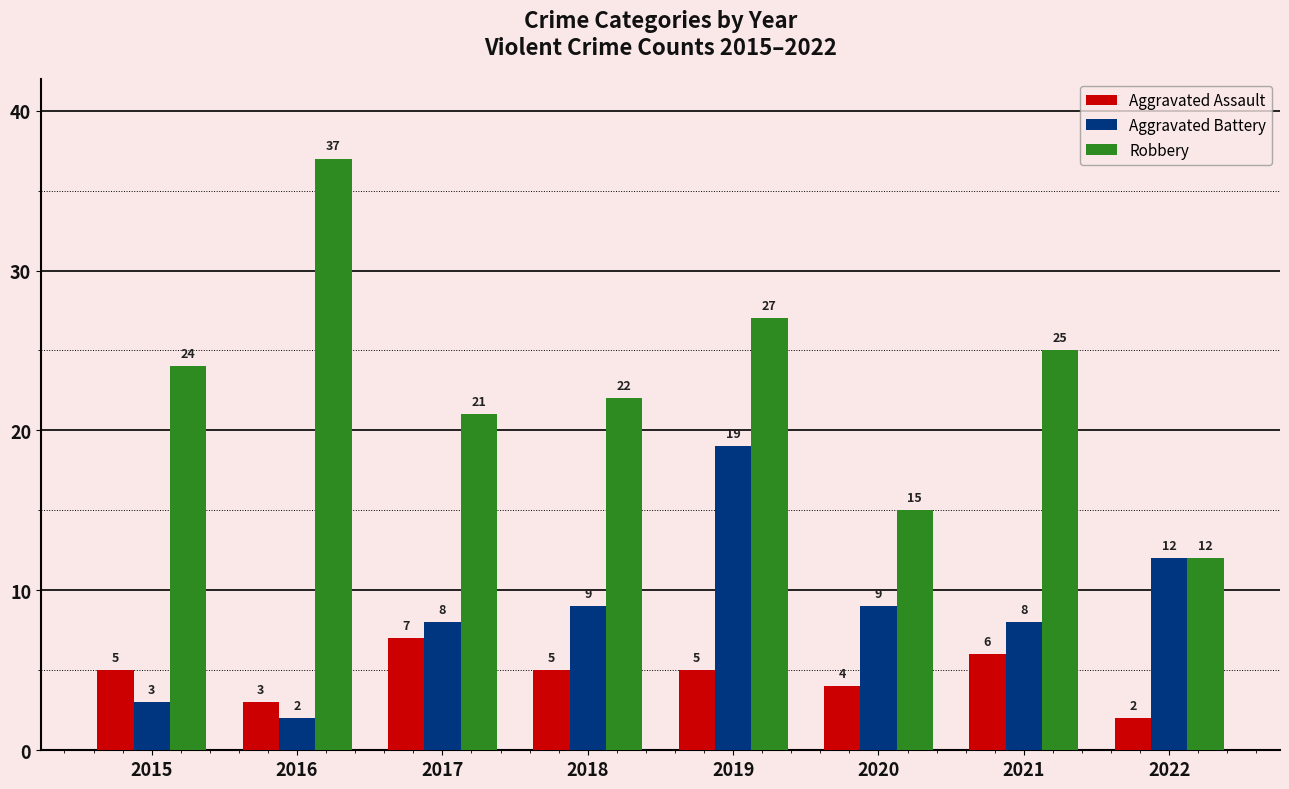

Read the Robbery value at 2019.

27